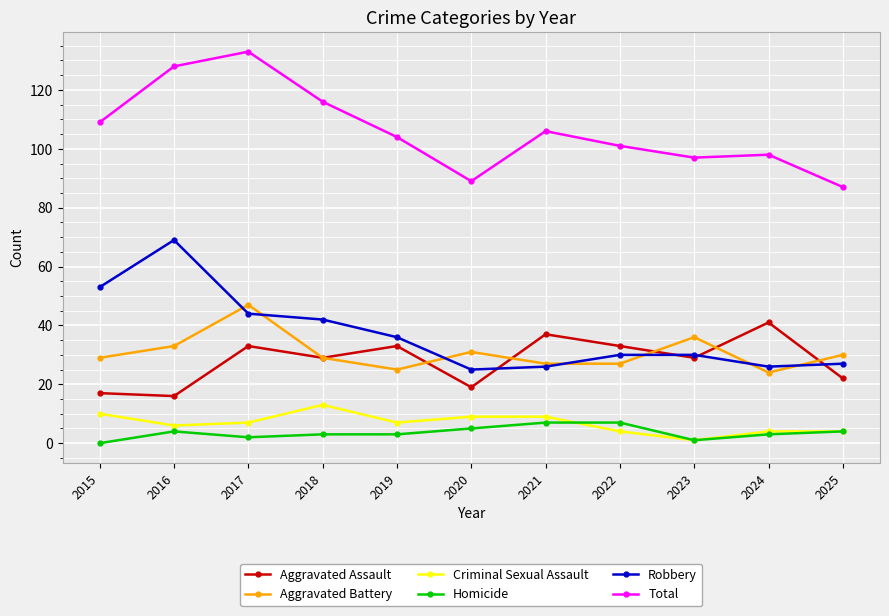

List the series in order of their peak value, highest first.

Total, Robbery, Aggravated Battery, Aggravated Assault, Criminal Sexual Assault, Homicide